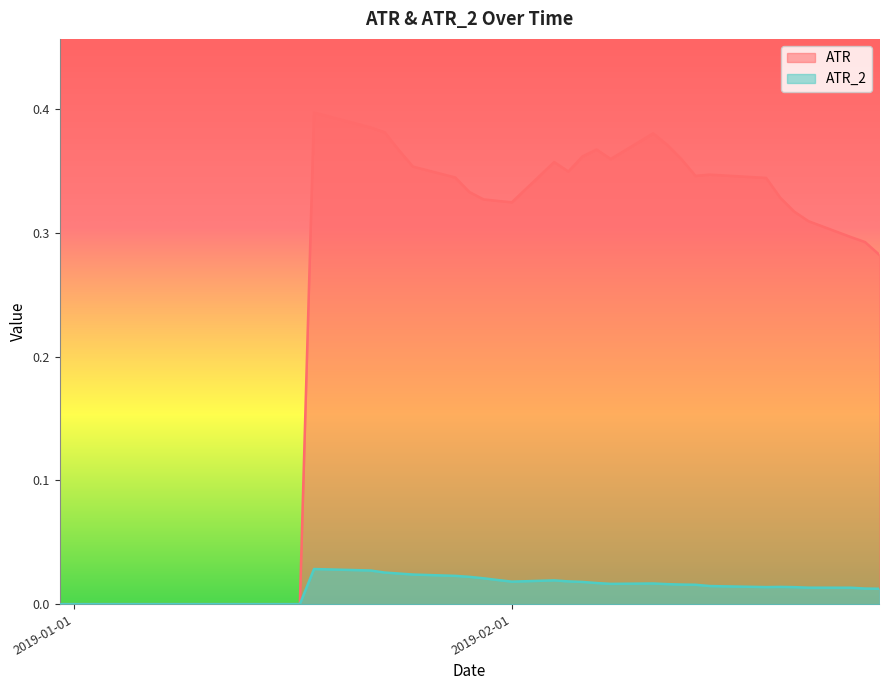

Rank the series by their maximum value, from highest to lowest.

ATR, ATR_2